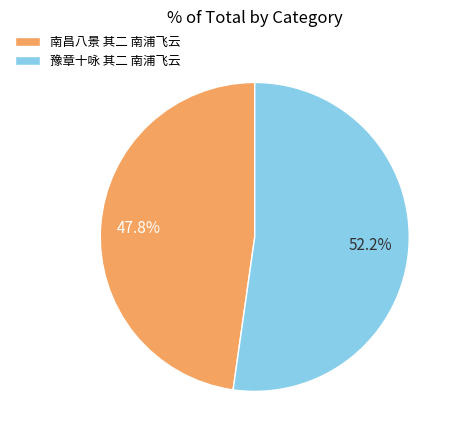

Rank the categories by value from highest to lowest.

豫章十咏 其二 南浦飞云, 南昌八景 其二 南浦飞云